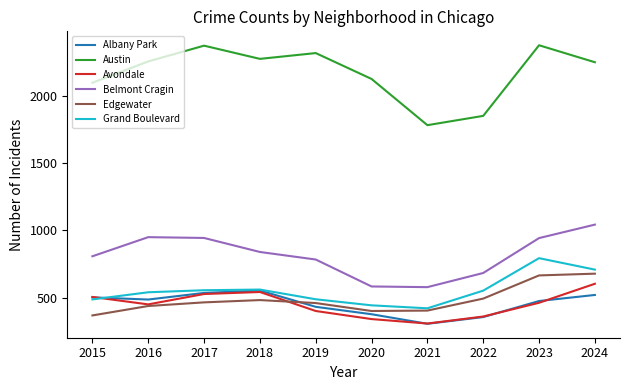

True or false: Edgewater has a value of 799 at 2017.

False